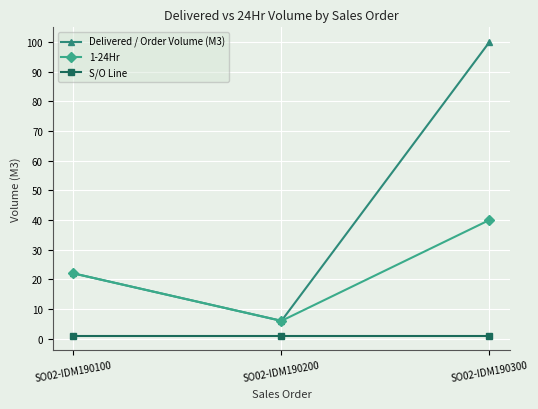

Which series changed the most between SO02-IDM190100 and SO02-IDM190300?

Delivered / Order Volume (M3)